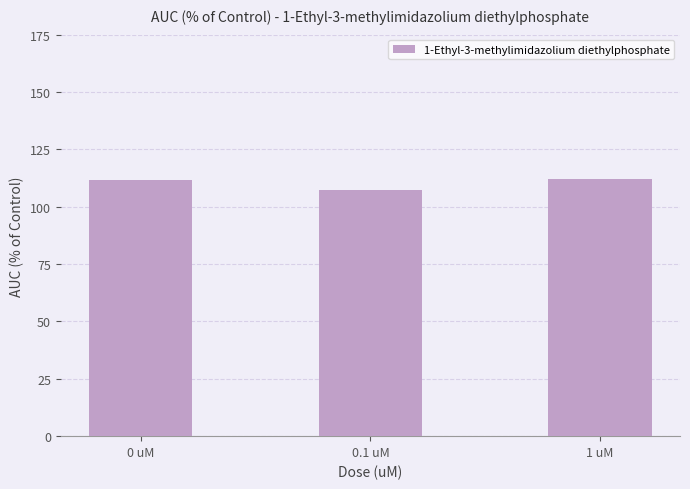

What is the smallest value displayed?

107.2